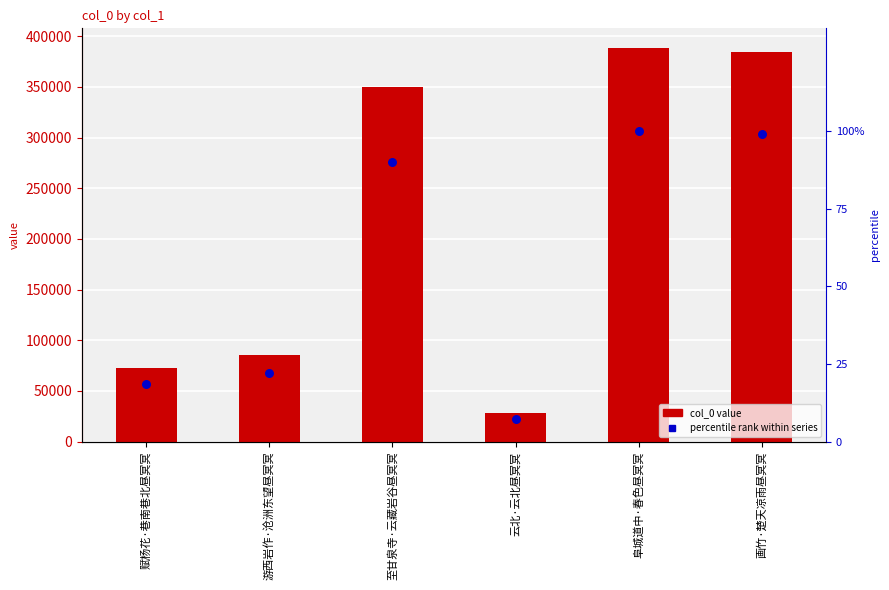

What are all the series names shown in the legend?

col_0, percentile rank